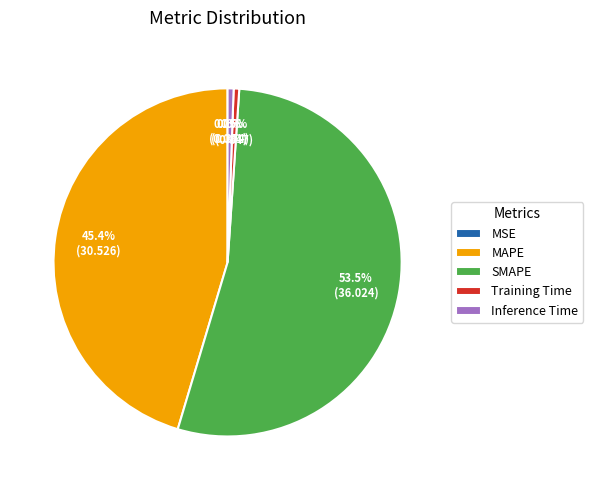

Which slice is the largest?

SMAPE